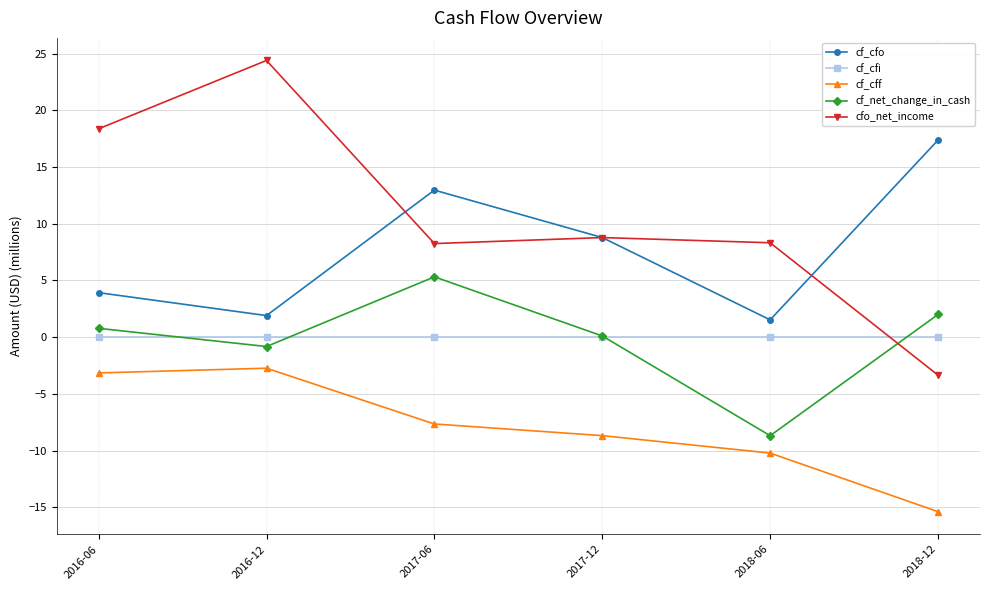

True or false: cf_cfo and cf_cfi intersect in this chart.

False